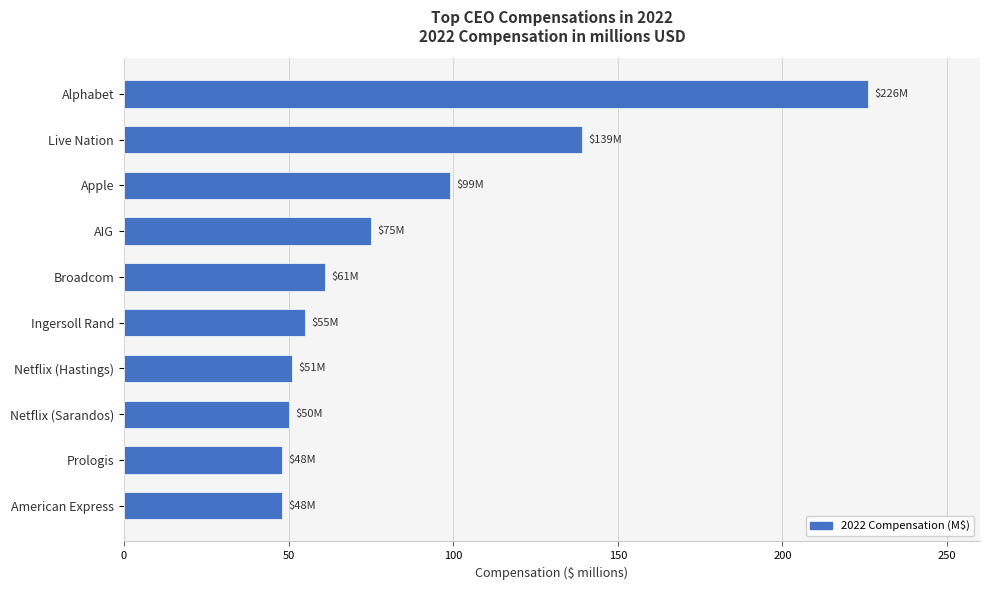

What is the difference between the values at Alphabet and Apple?

127